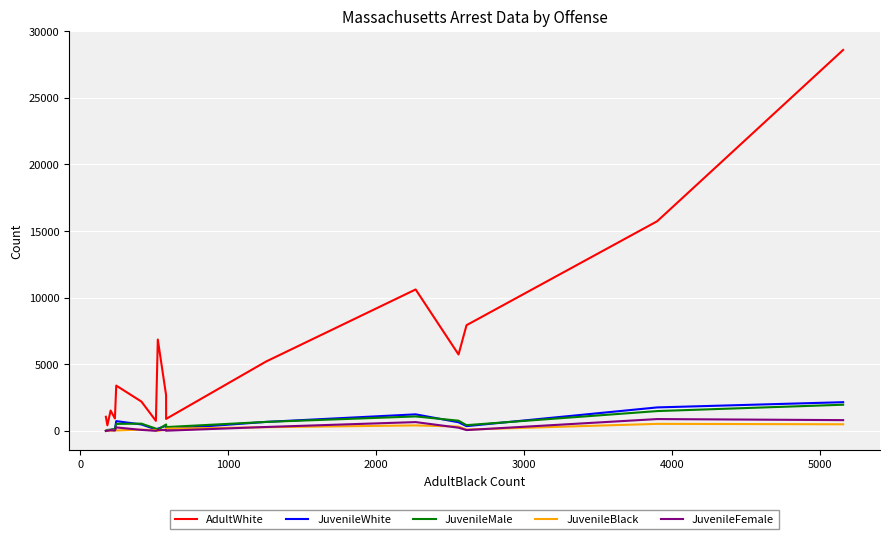

What is the difference between the maximum and minimum values in the JuvenileWhite series?

2144